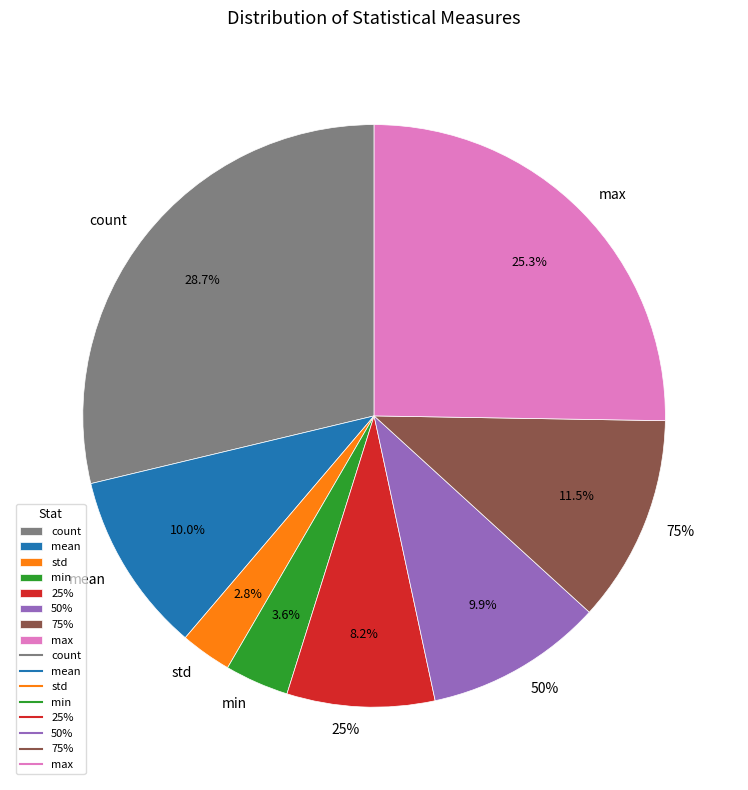

To the nearest percent, what percentage of the pie is mean?

10%